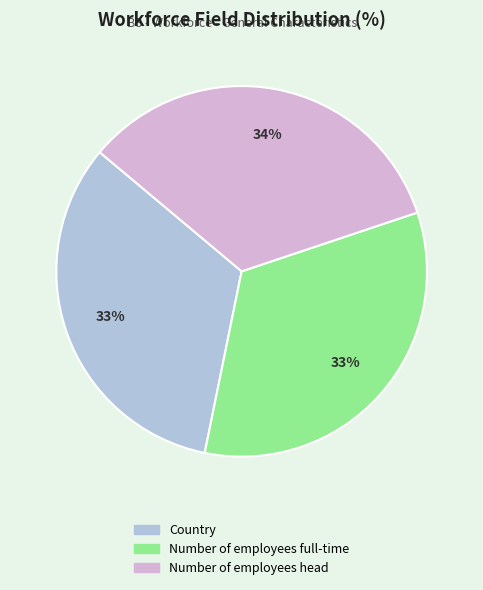

To the nearest percent, what is the difference between the largest and smallest slice percentages?

1%